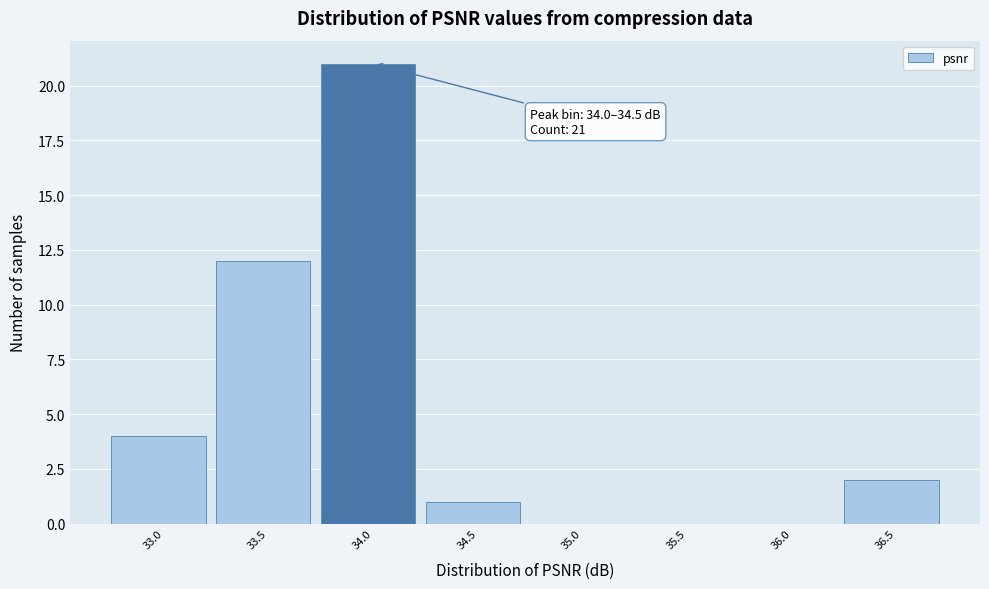

Reading right to left, list all the values displayed in this chart.

36.5=2	36.0=0	35.5=0	35.0=0	34.5=1	34.0=21	33.5=12	33.0=4